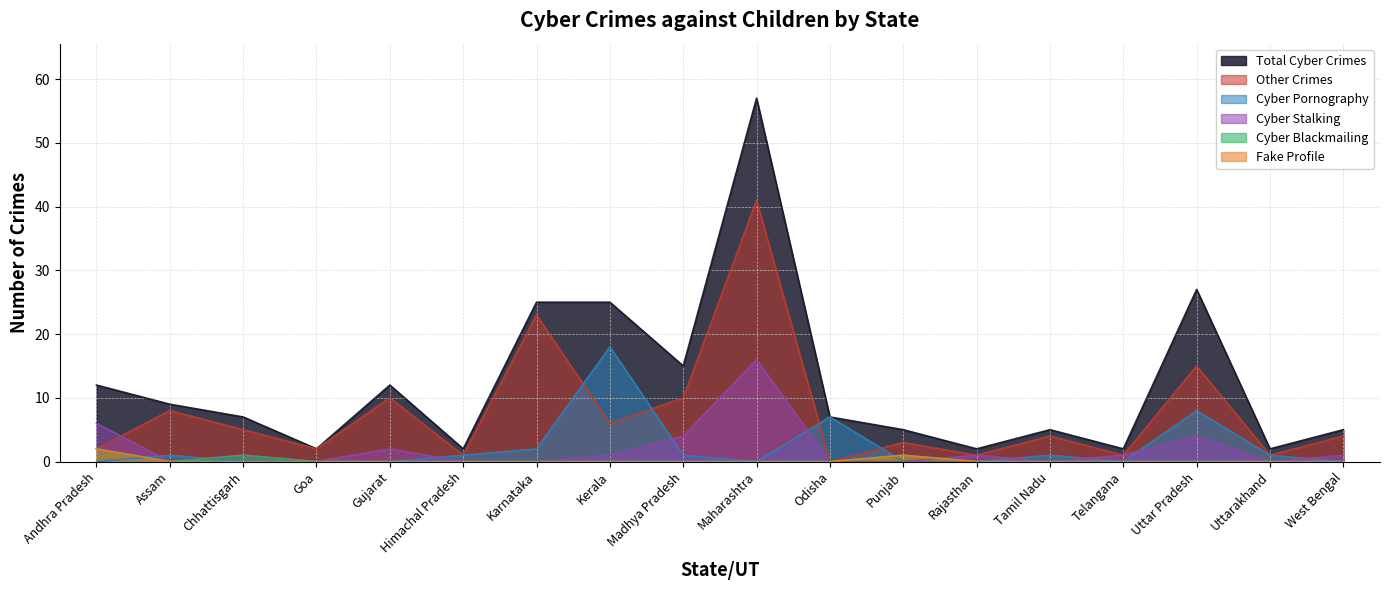

True or false: Total Cyber Crimes and Cyber Blackmailing cross at least once.

False